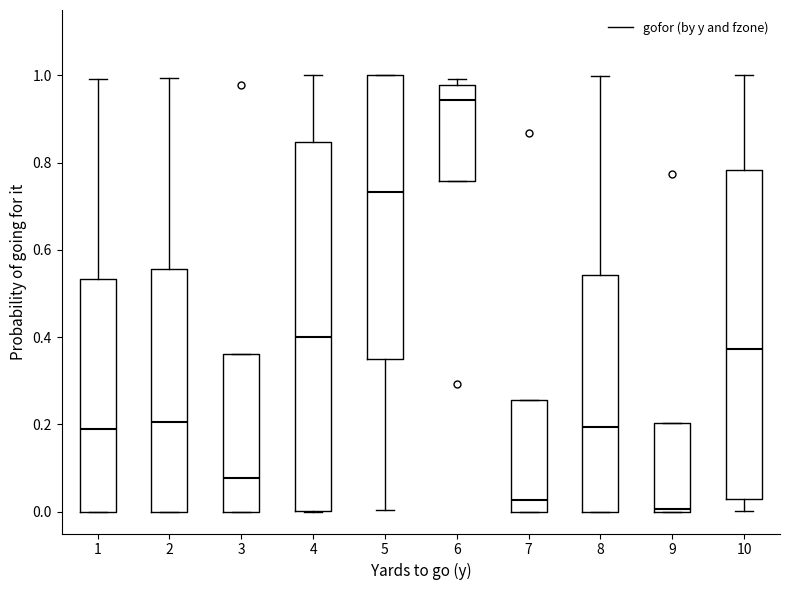

Which box's median line is the lowest?

9